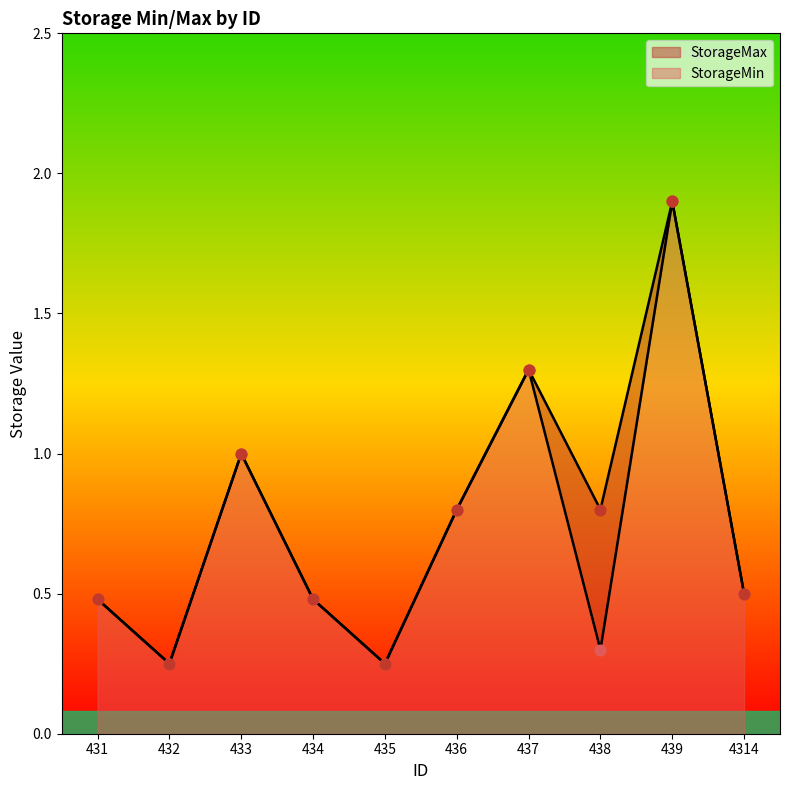

At which category is the sum across all series the highest?

439